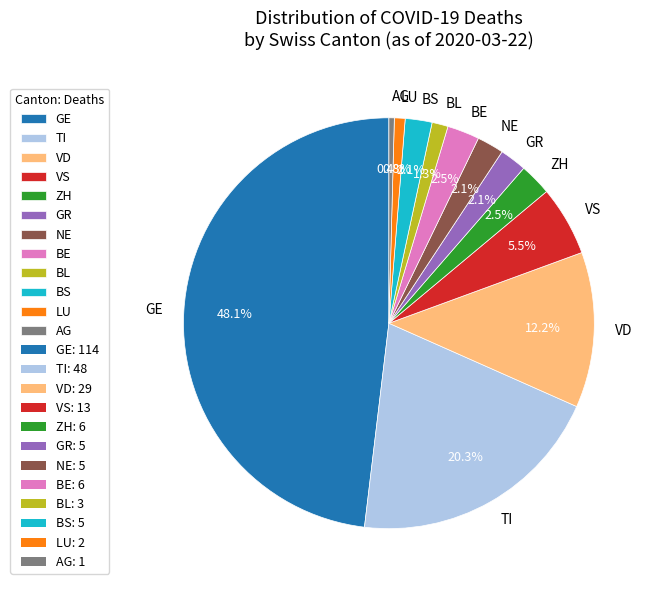

How many slices are in this pie chart?

12